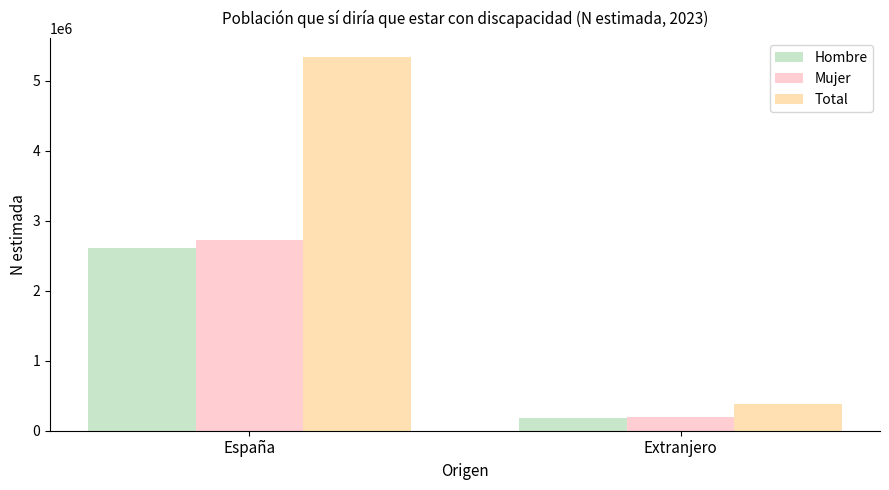

What is the label of the 2nd bar from the right?

España